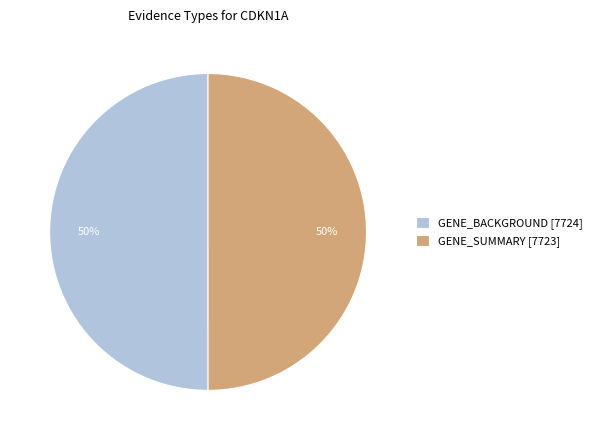

Approximately how many times larger is the value at GENE_BACKGROUND [7724] compared to GENE_SUMMARY [7723]?

1.0